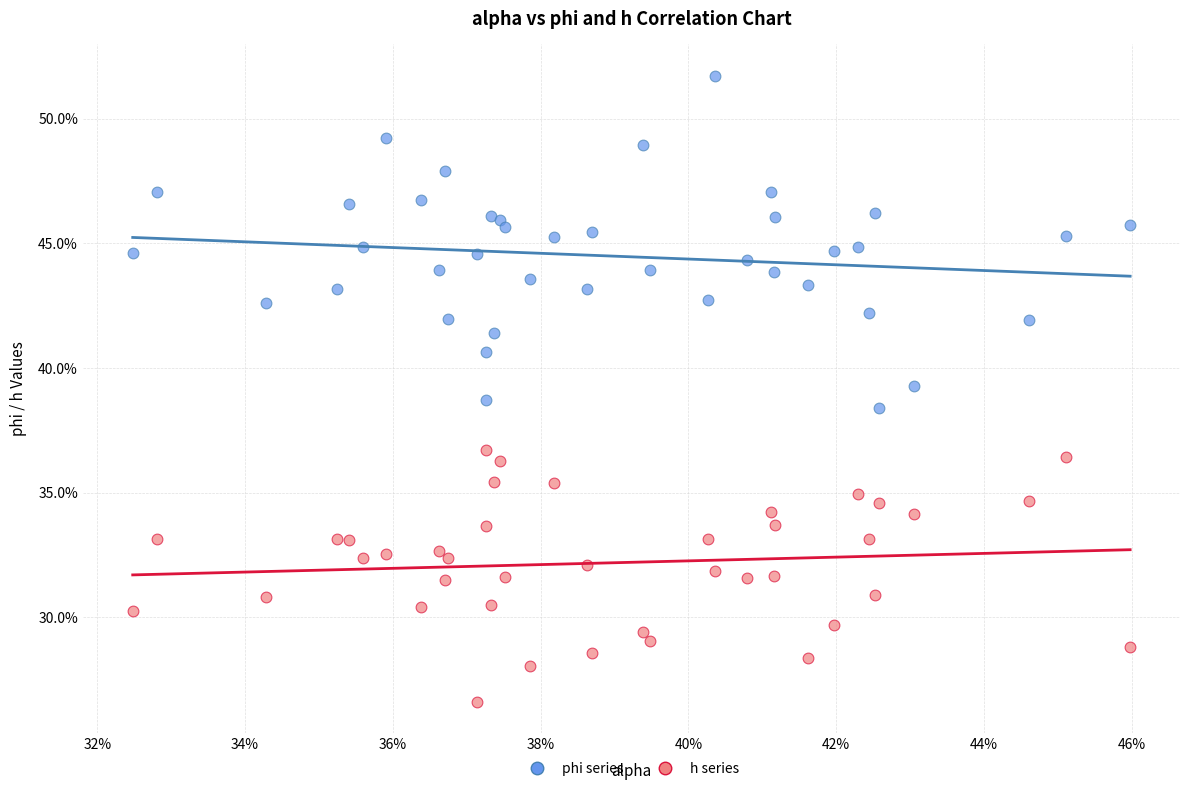

Which series reaches the minimum Y coordinate?

h series